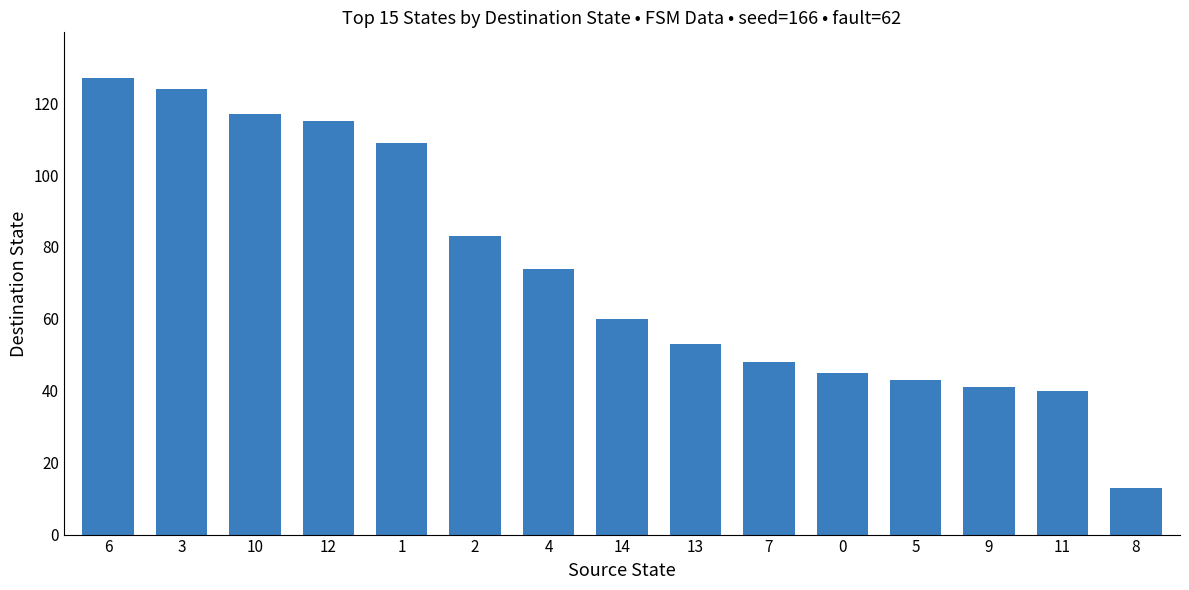

Which category has the lowest value across all series?

8